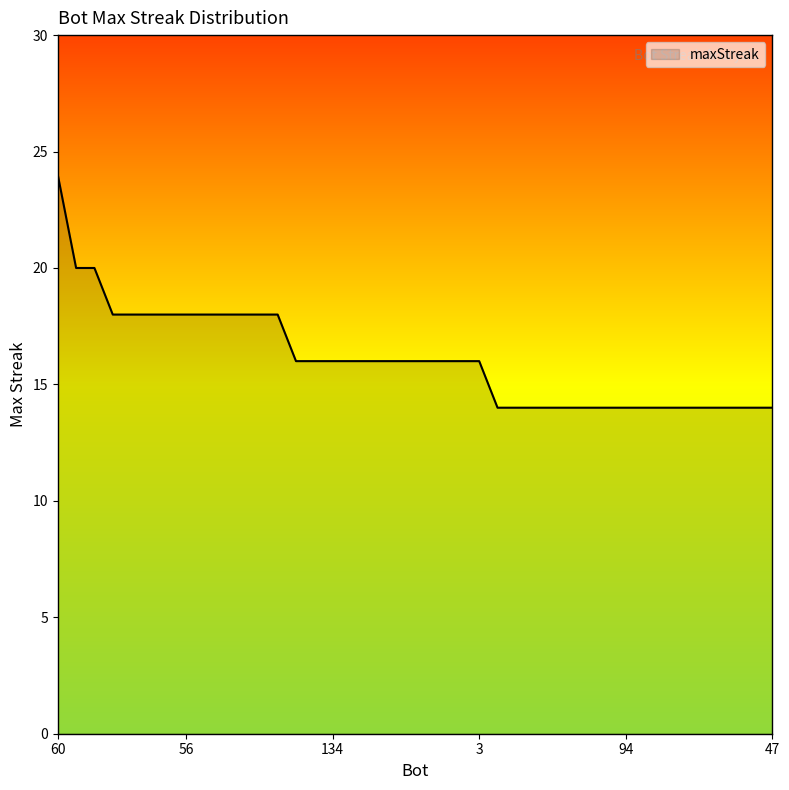

Count the values in the range 14 to 18.

37